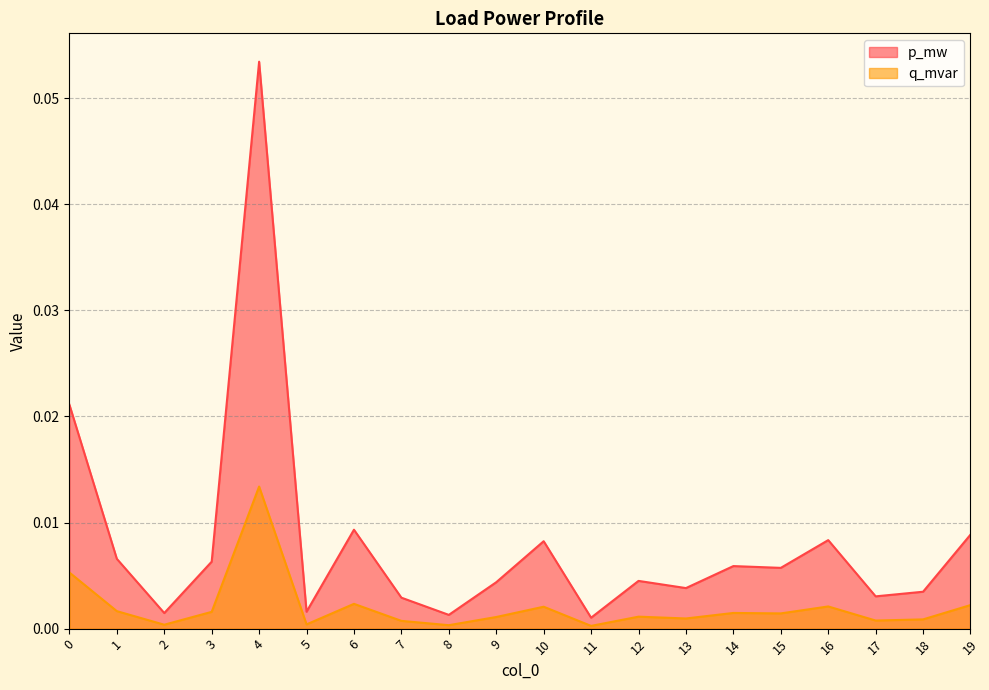

Is it true that p_mw equals 0.0 at 16?

False